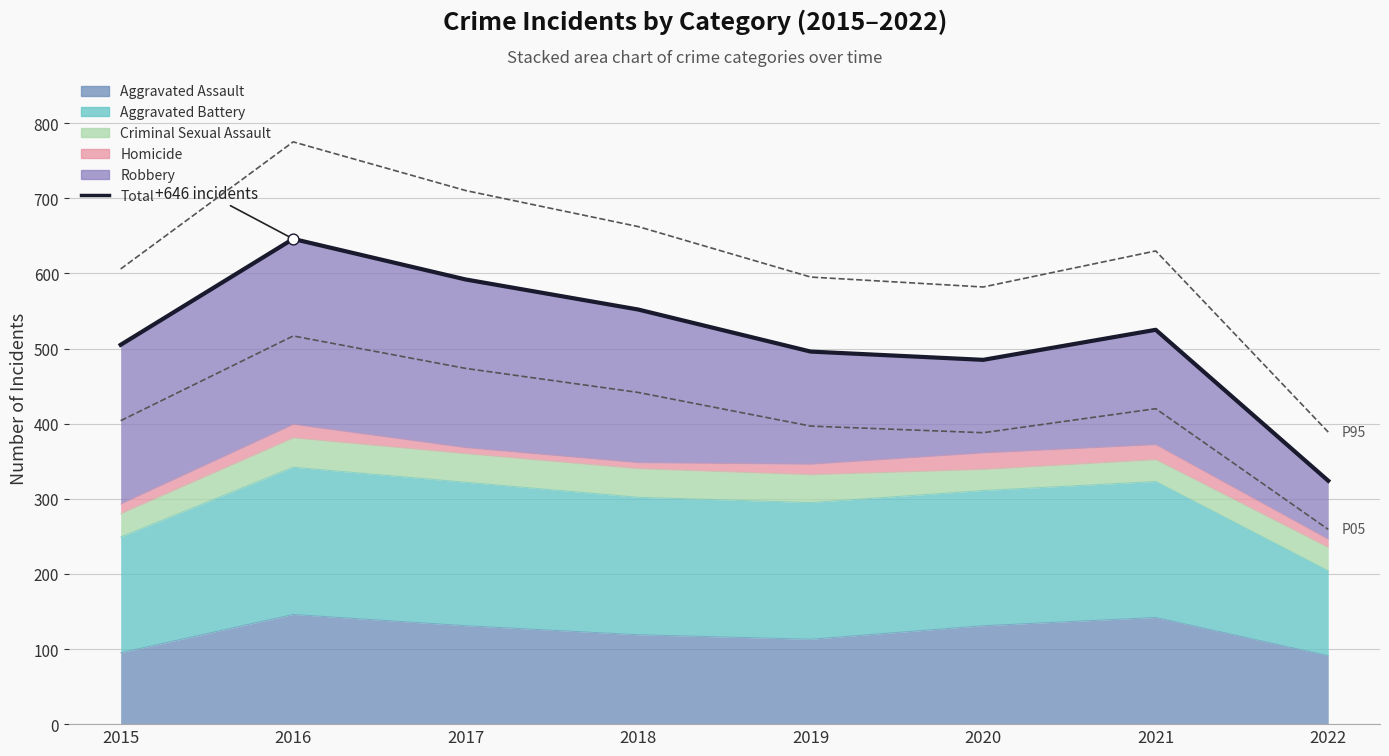

Between 2021 and 2018, which is larger?

2018